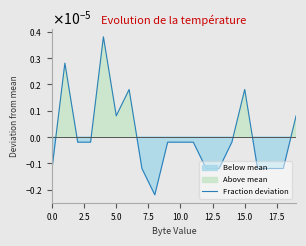

True or false: the data shows 0.0 at 15.0.

False